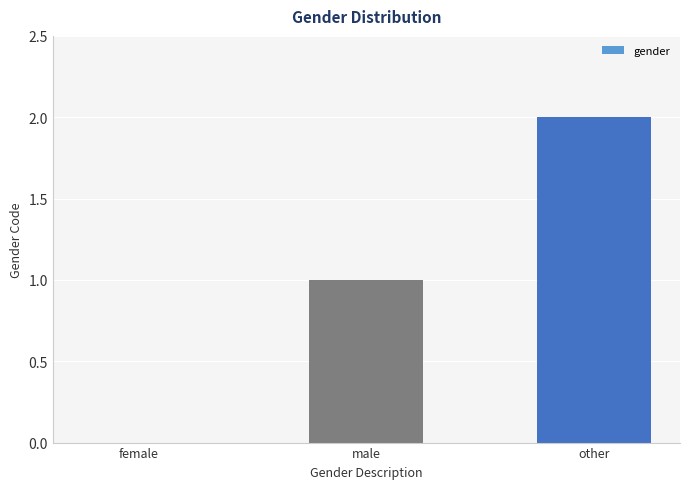

Reading left to right, what are all the values shown in this chart?

female=0	male=1	other=2